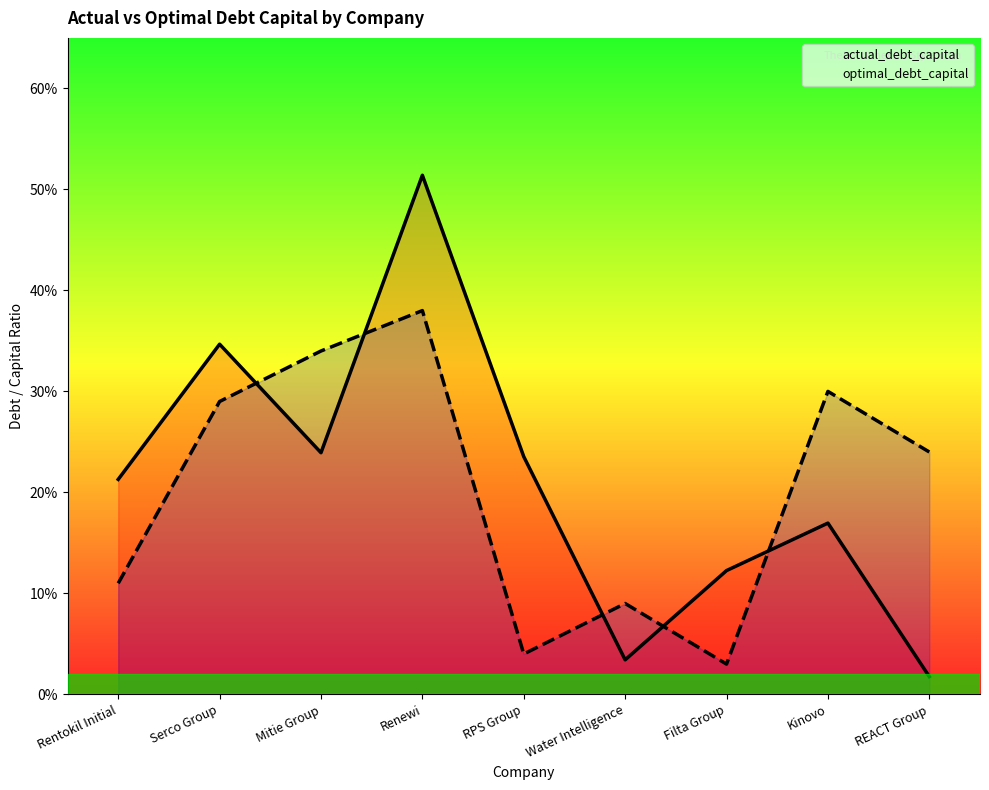

Reading left to right, extract all data points from this chart.

actual_debt_capital: Rentokil Initial=0.2	Serco Group=0.3	Mitie Group=0.2	Renewi=0.5	RPS Group=0.2	Water Intelligence=0.0	Filta Group=0.1	Kinovo=0.2	REACT Group=0.0
optimal_debt_capital: Rentokil Initial=0.1	Serco Group=0.3	Mitie Group=0.3	Renewi=0.4	RPS Group=0.0	Water Intelligence=0.1	Filta Group=0.0	Kinovo=0.3	REACT Group=0.2